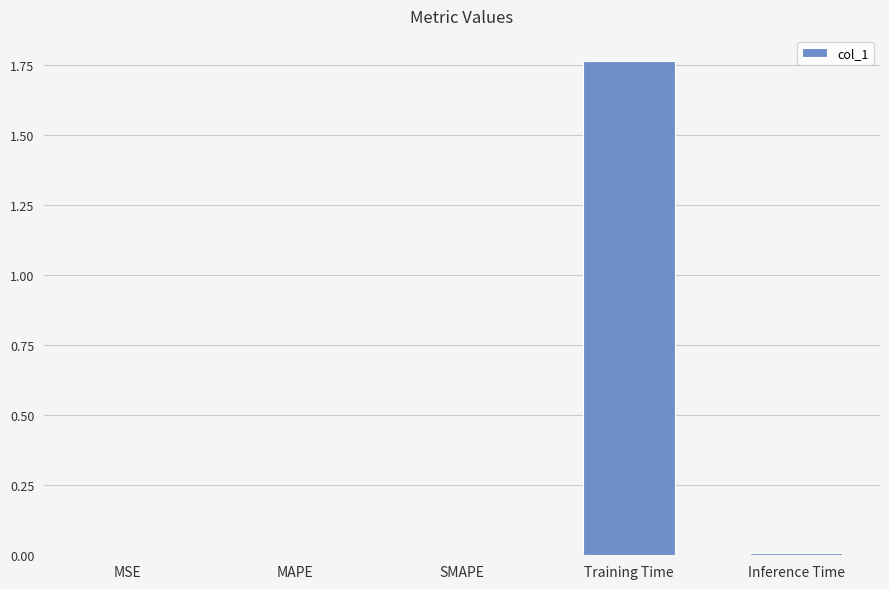

Which category has the highest value across all series?

Training Time